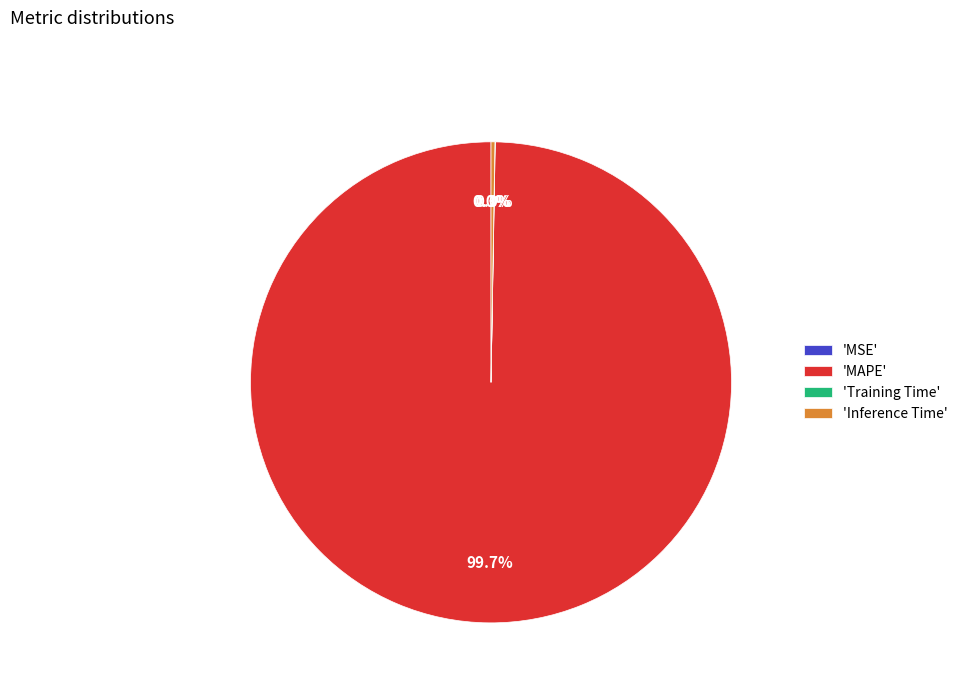

How much of the chart is everything except 'MAPE'?

0.3%